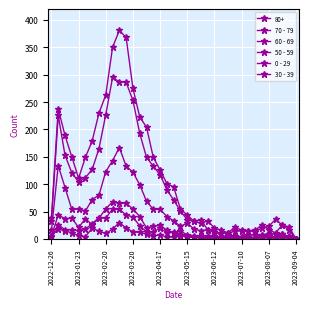

True or false: 0 - 29 and 70 - 79 cross at least once.

False